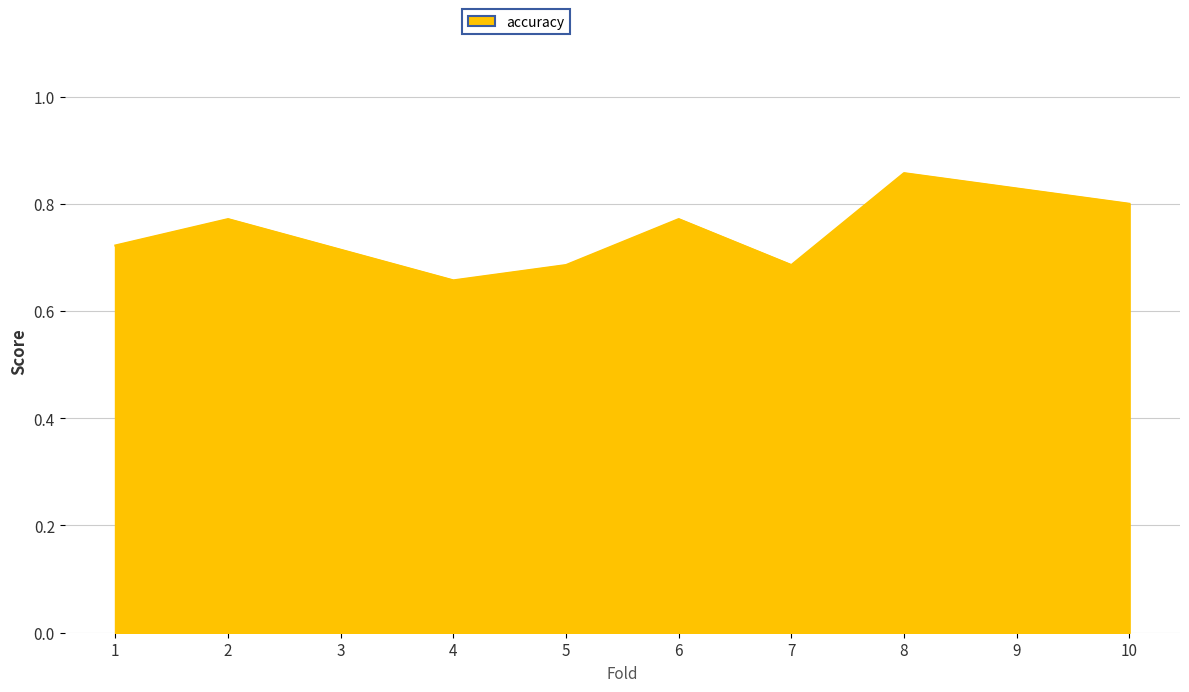

How many lines are shown in the chart?

1